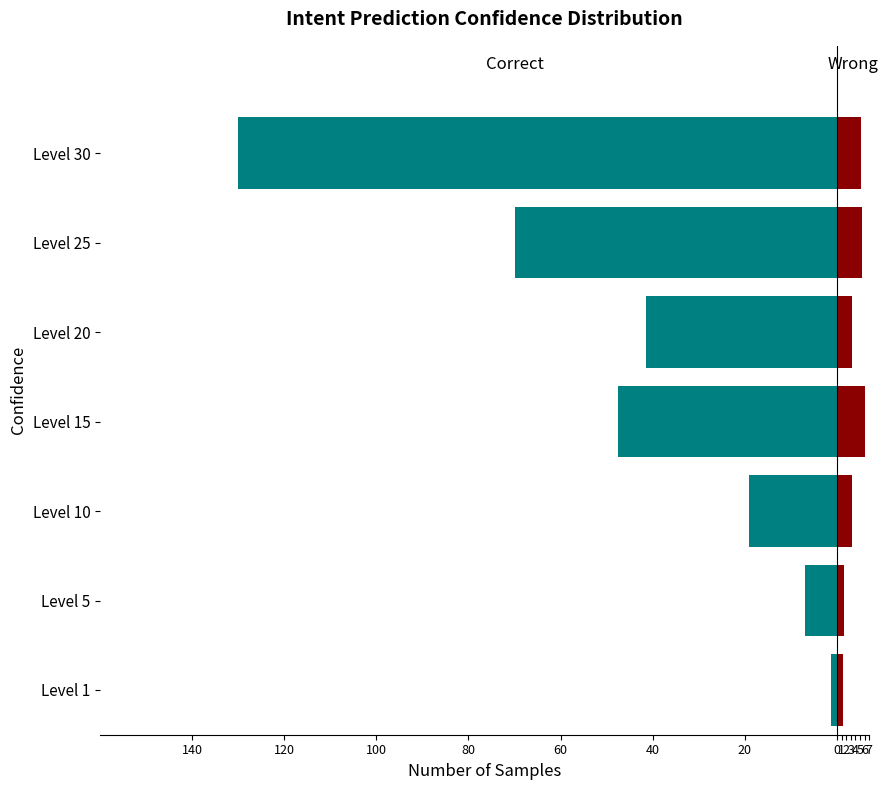

Are the bars horizontal?

Yes